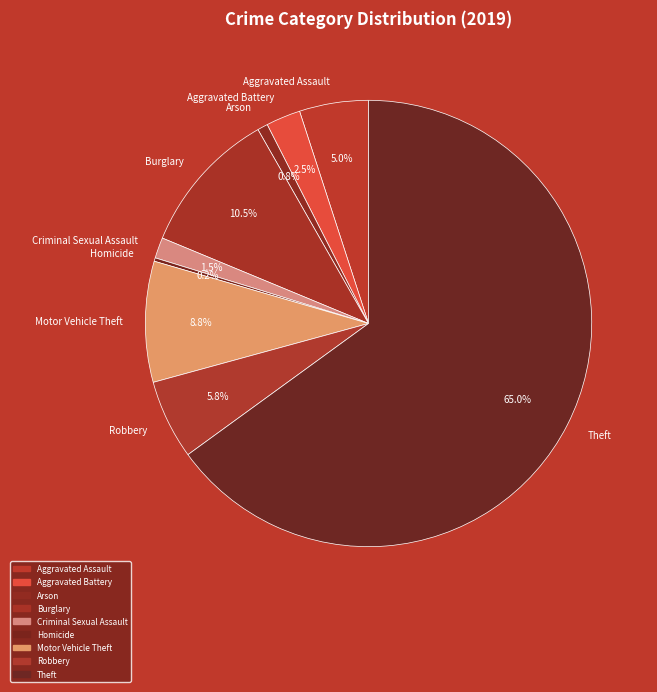

Is the sum of Burglary and Criminal Sexual Assault greater than half?

No